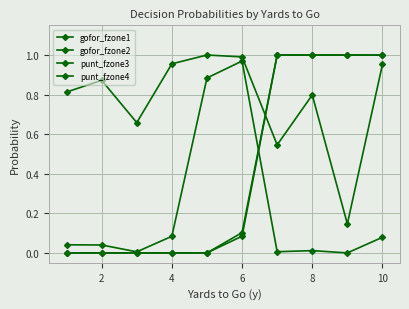

What is the maximum value shown in the chart?

1.0